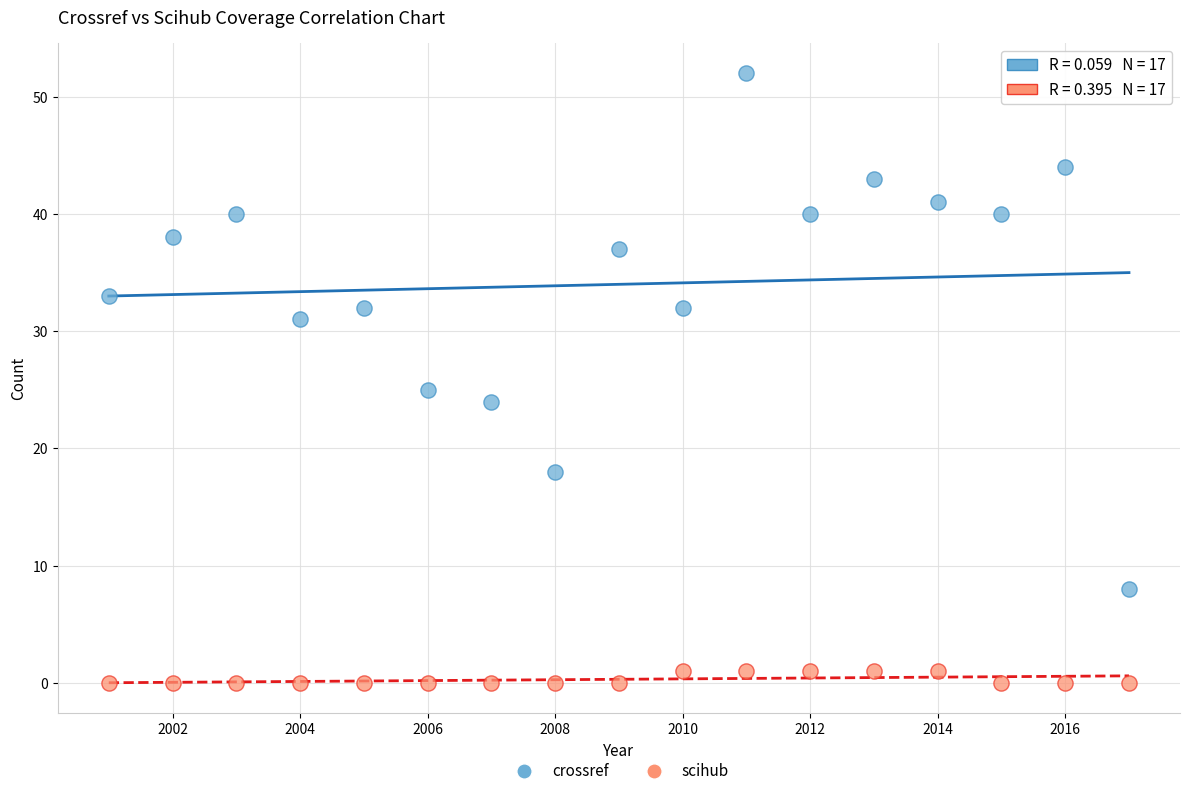

In the crossref series, what Y value is closest to 30?

31